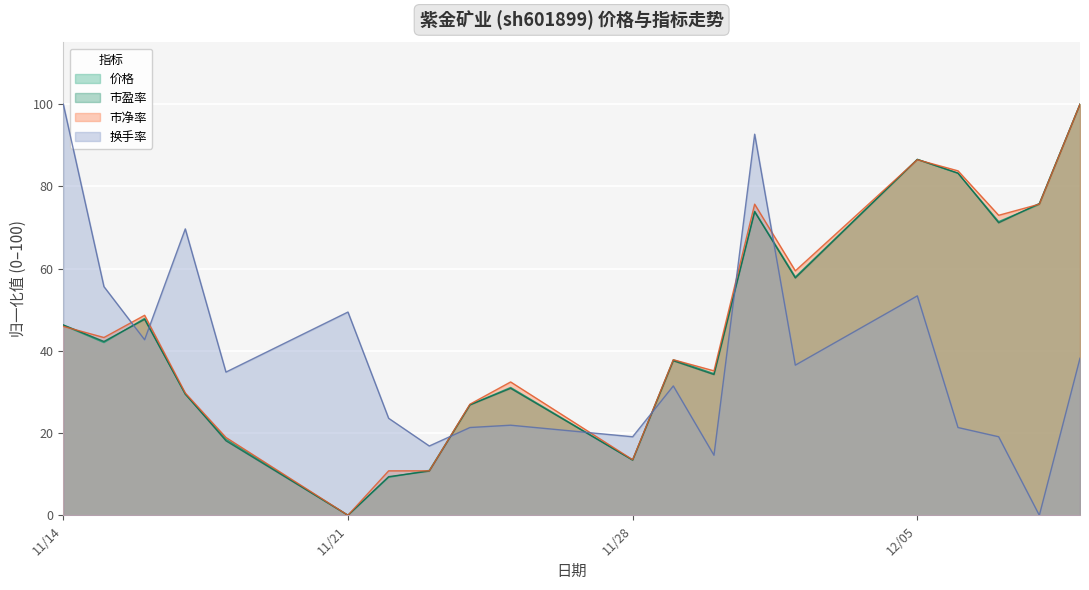

What is the average value of the 换手率 series?

38.1